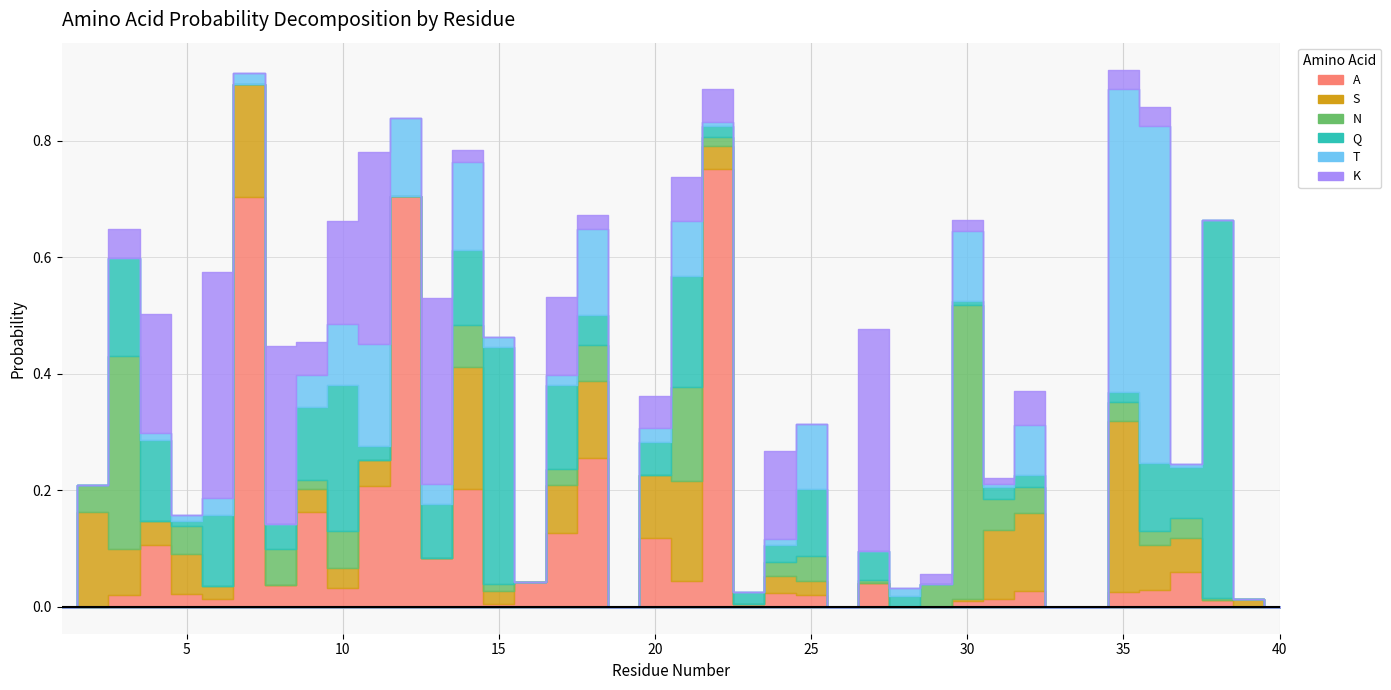

True or false: A and T cross at least once.

True